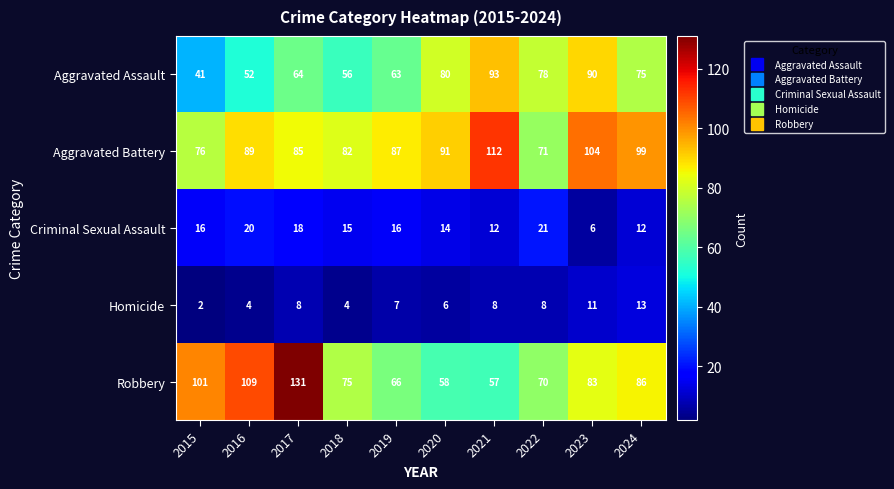

Between 2015 and 2019, which series saw the biggest shift?

Robbery